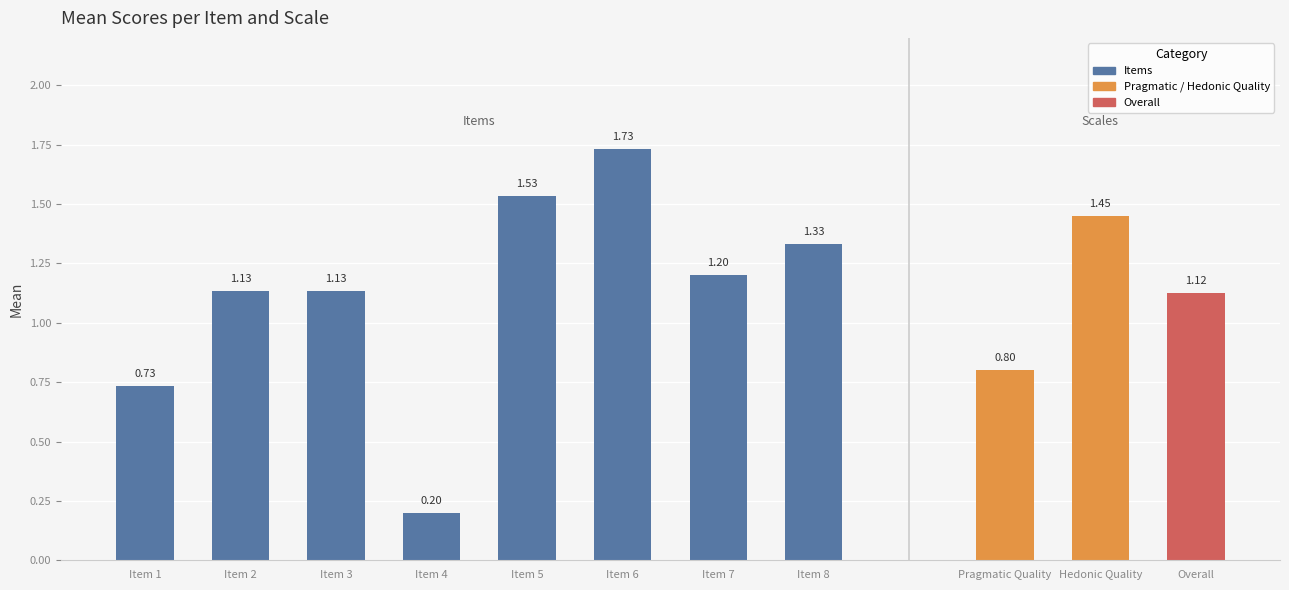

What is the sum of the values at Item 4 and Item 3?

1.3